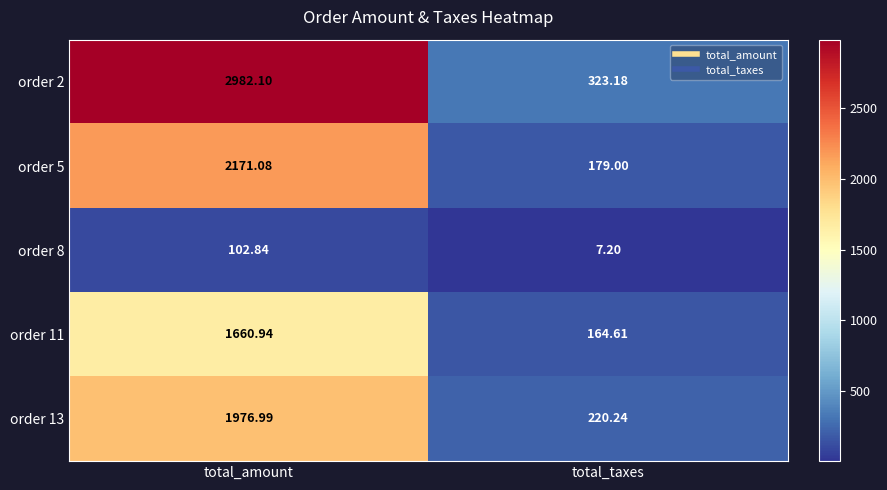

Which label corresponds to the largest value in the chart?

total_amount